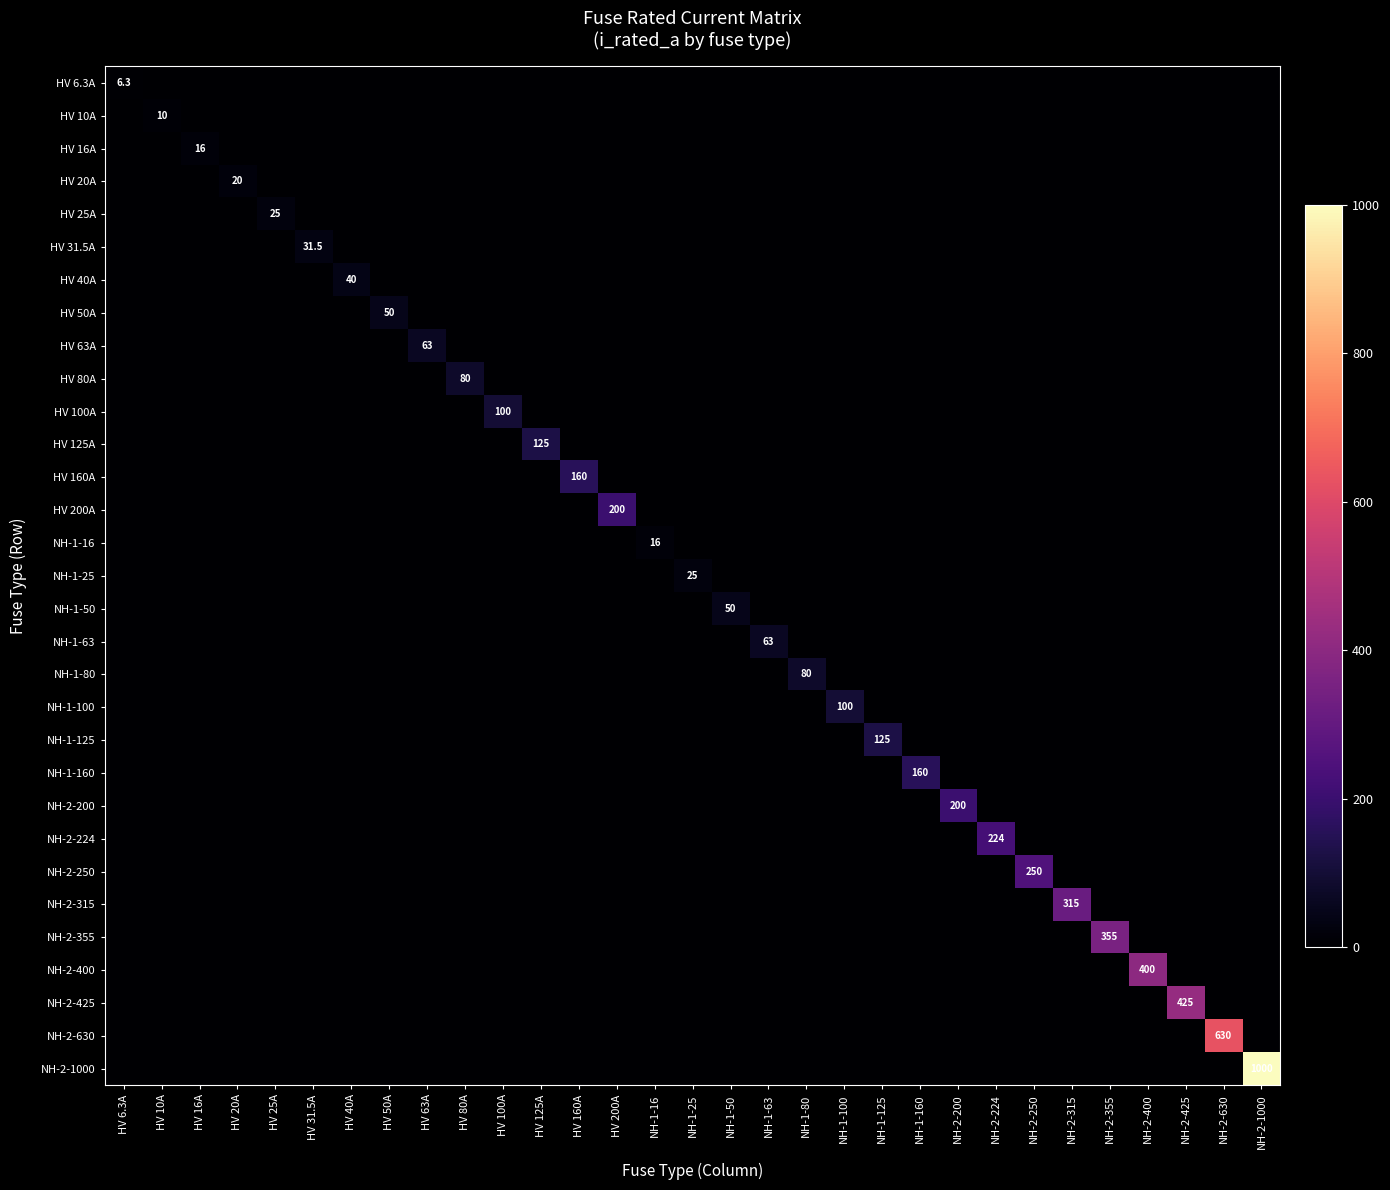

Which label corresponds to the largest value in the chart?

NH-2-1000